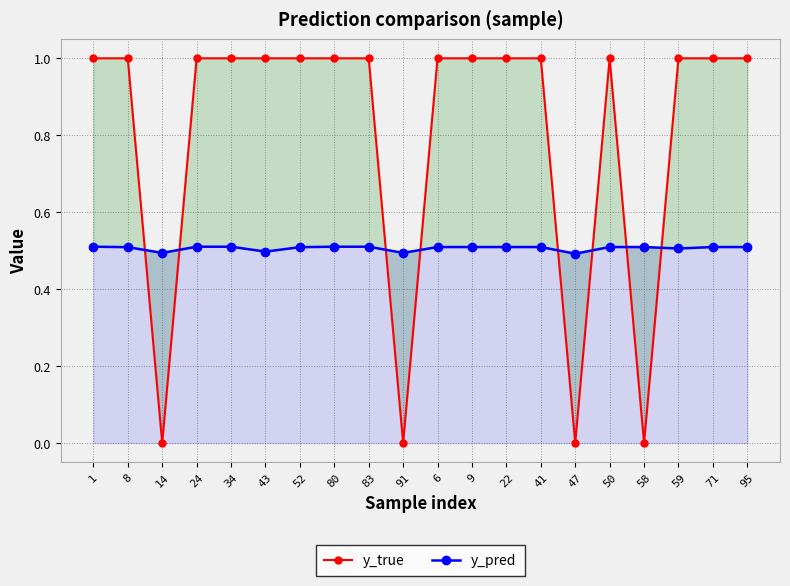

How many interior local peaks does the y_true series have?

1